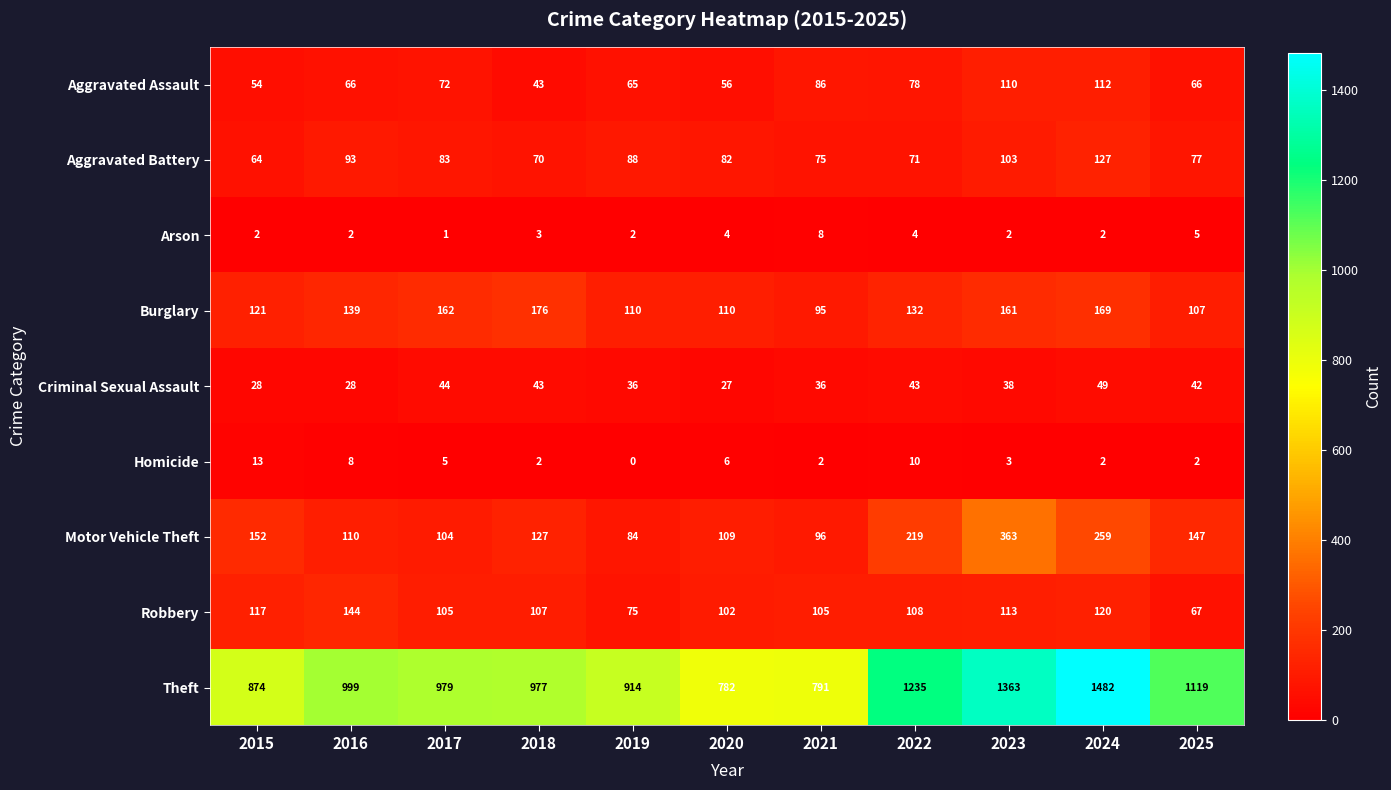

At how many categories does at least one series exceed 481?

11